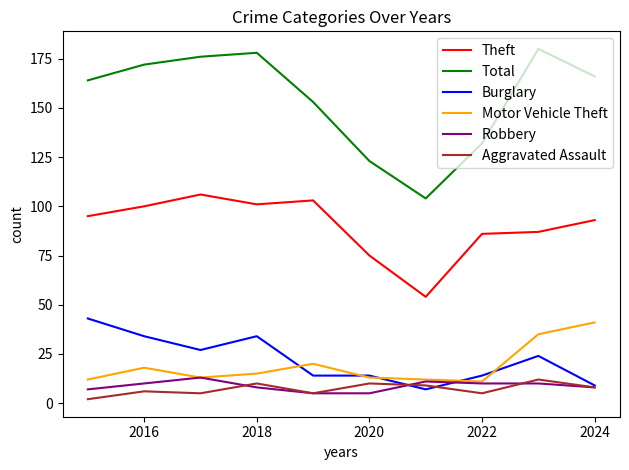

True or false: Aggravated Assault and Total cross at least once.

False